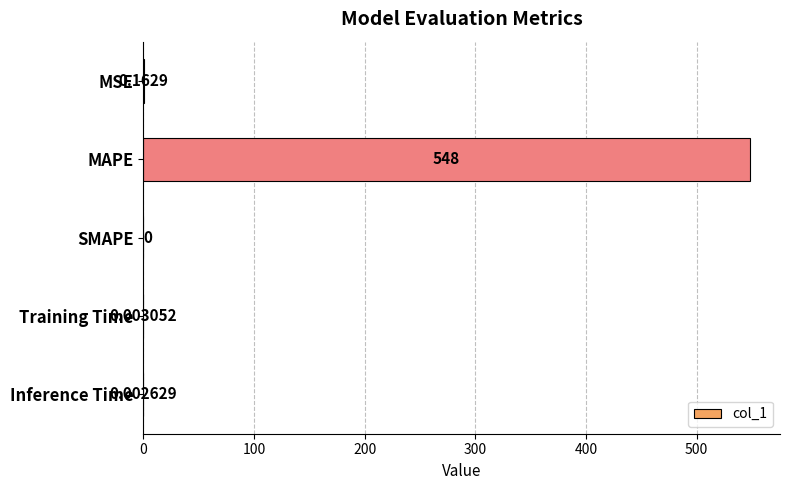

How many values exceed 0?

4